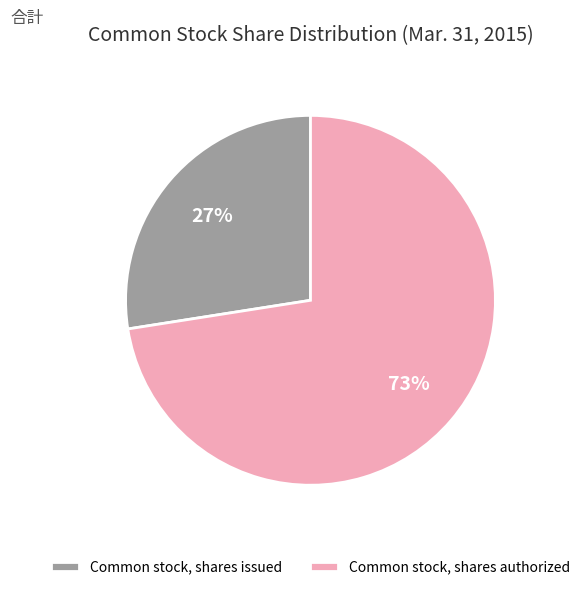

The Common stock, shares issued slice represents 27% of the pie. True or false?

True